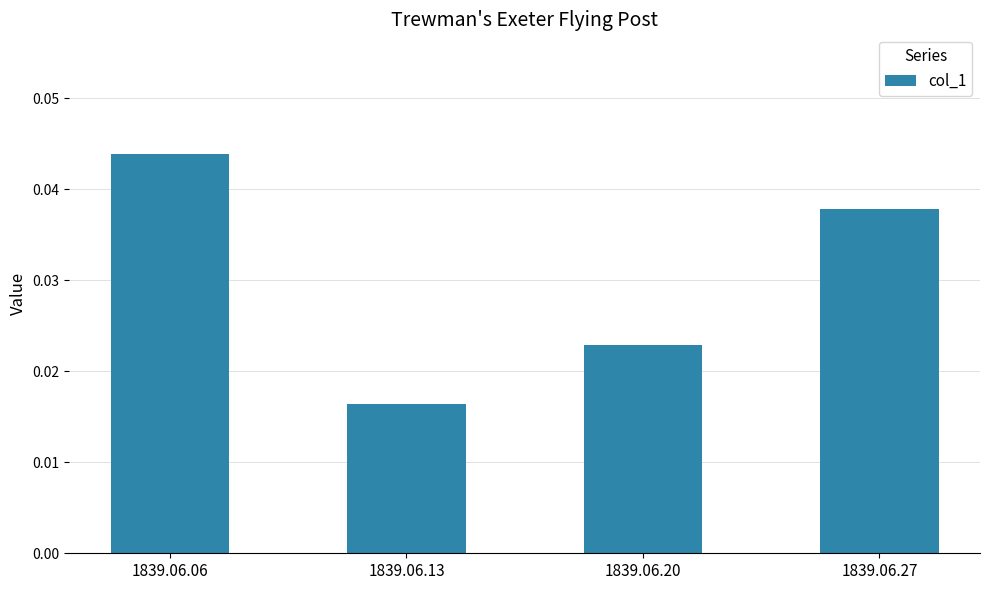

How many values are between 0 and 1?

4